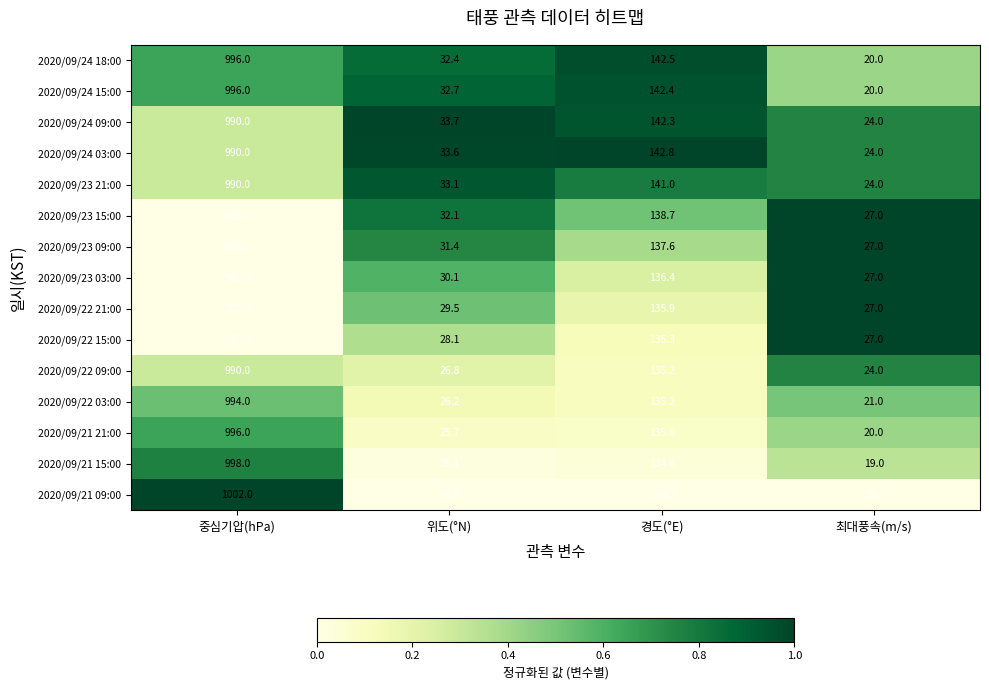

What is the spread (max minus min) of values at 경도(°E)?

8.5